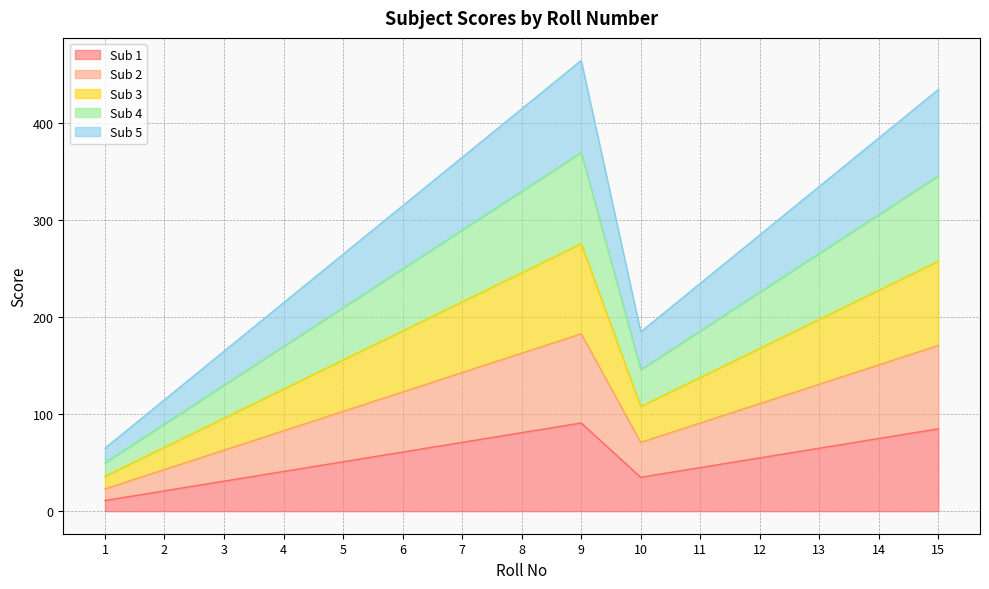

True or false: Sub 1 has a value of 45 at 11.

True